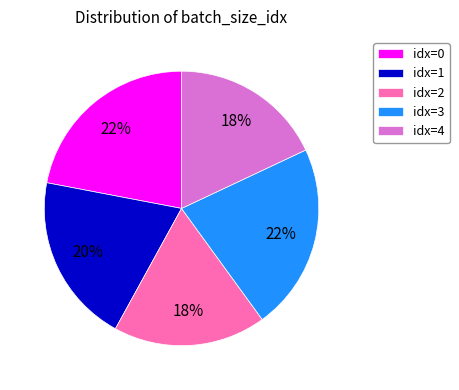

Between idx=0 and idx=2, which is larger?

idx=0